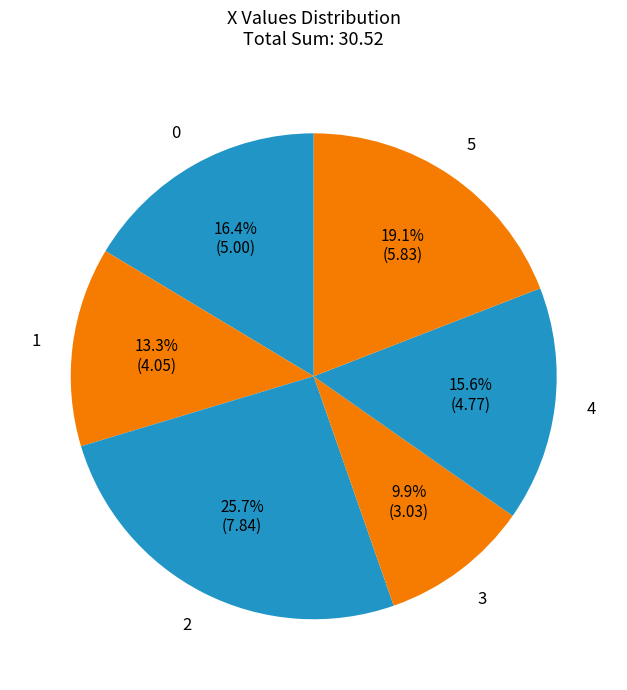

To the nearest percent, what is the difference between the 0 and 1 slice percentages?

3%